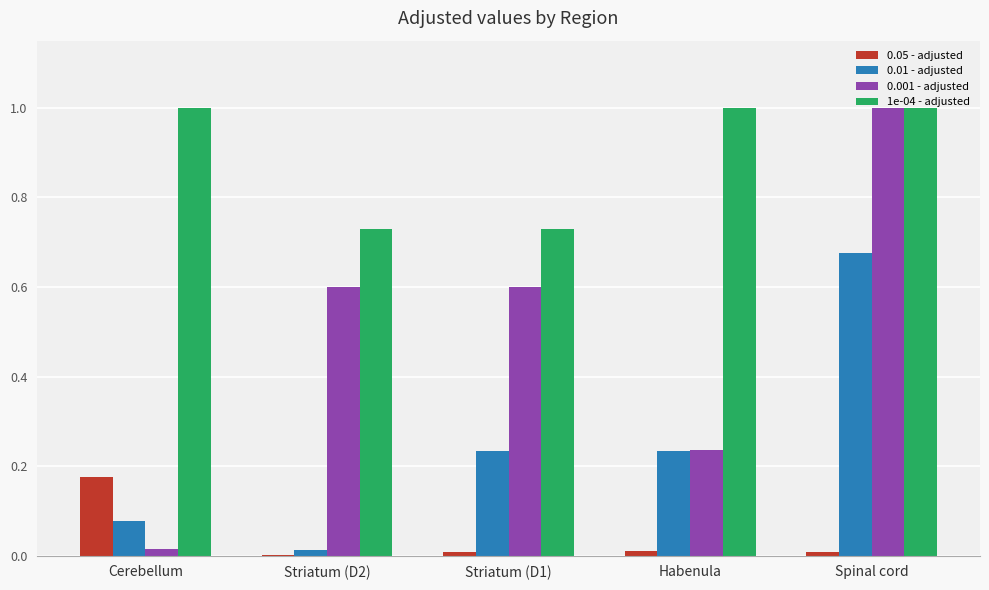

Is it true that 0.01 - adjusted equals 0.1 at Habenula?

False